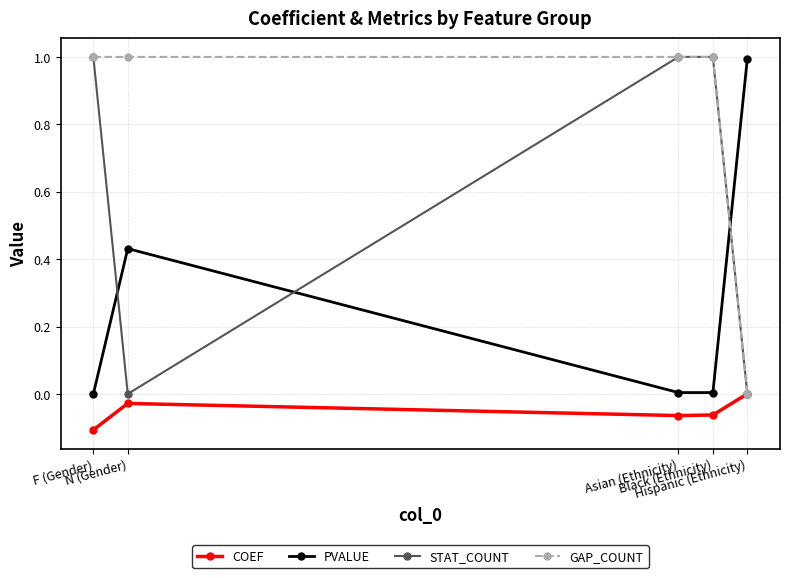

What is the total value across all series at F (Gender)?

1.9